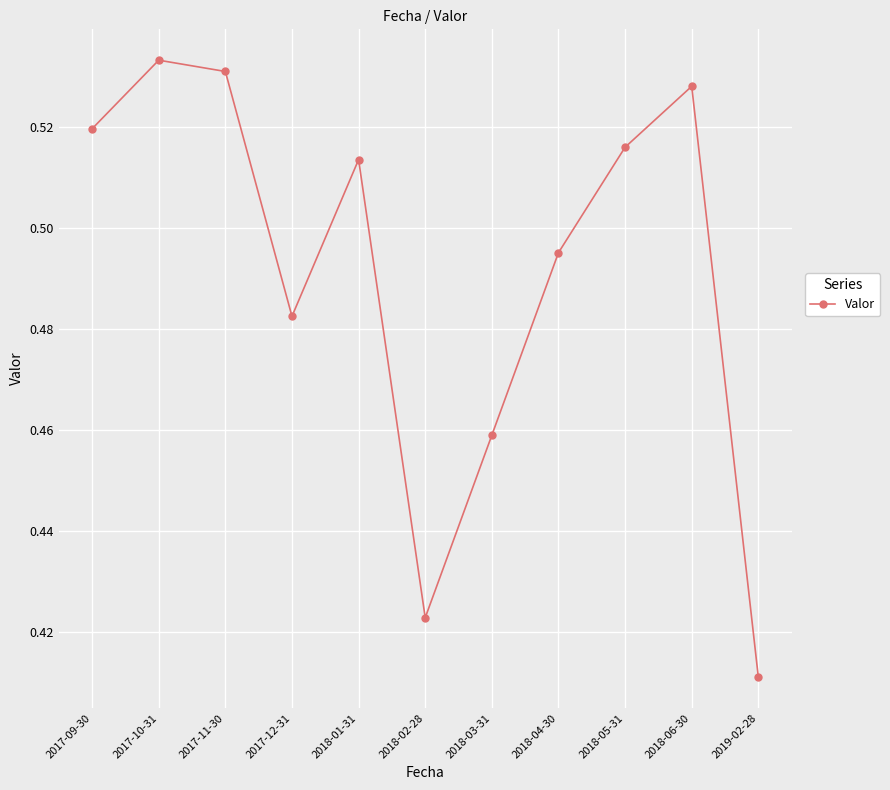

Which category has the lowest value across all series?

2019-02-28